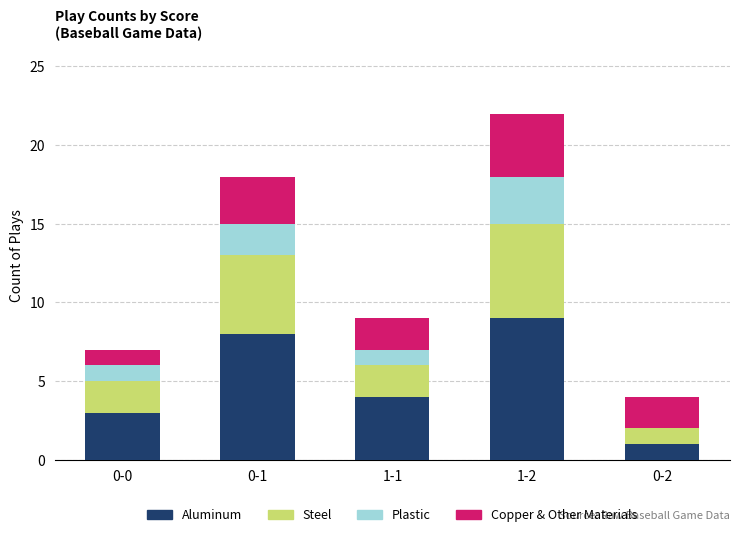

What is the sum of all Aluminum values?

25